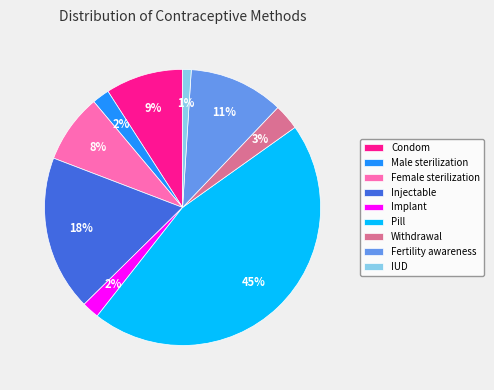

To the nearest percent, what is the difference between the largest and smallest slice percentages?

44%